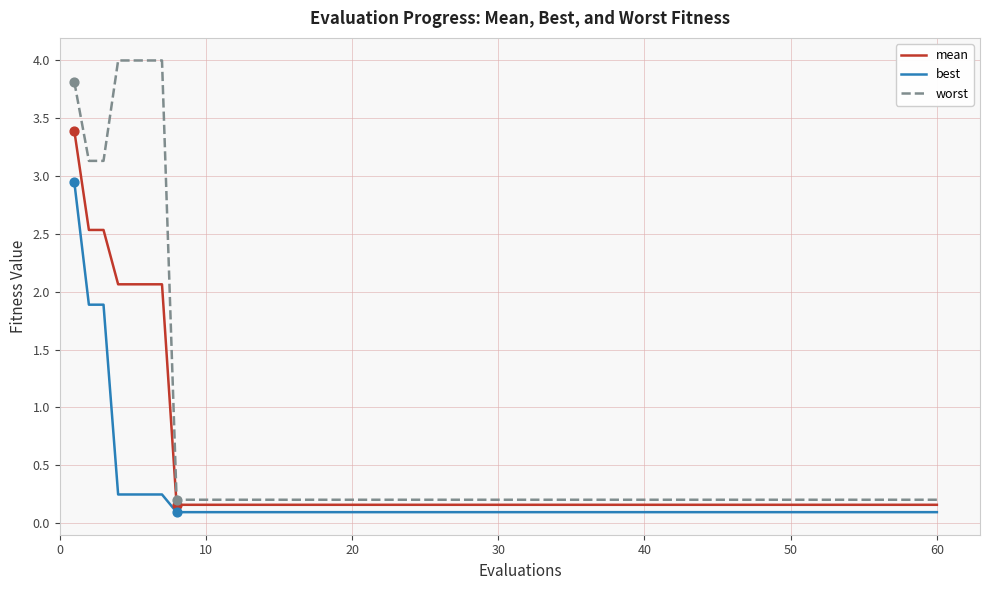

At how many categories does at least one series exceed 0?

20